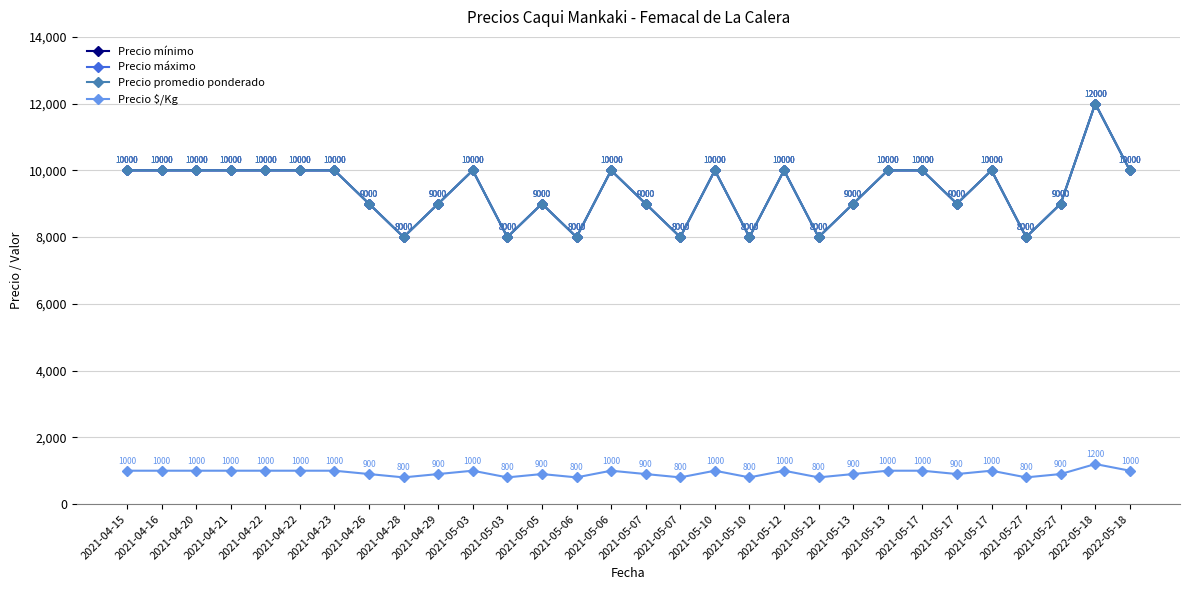

Does the chart have visible grid lines?

Yes